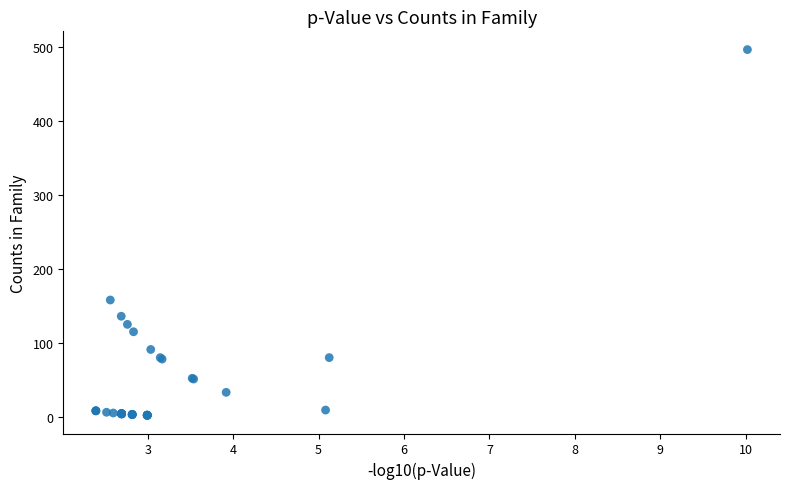

What Y value in the scatter plot is closest to 249?

158